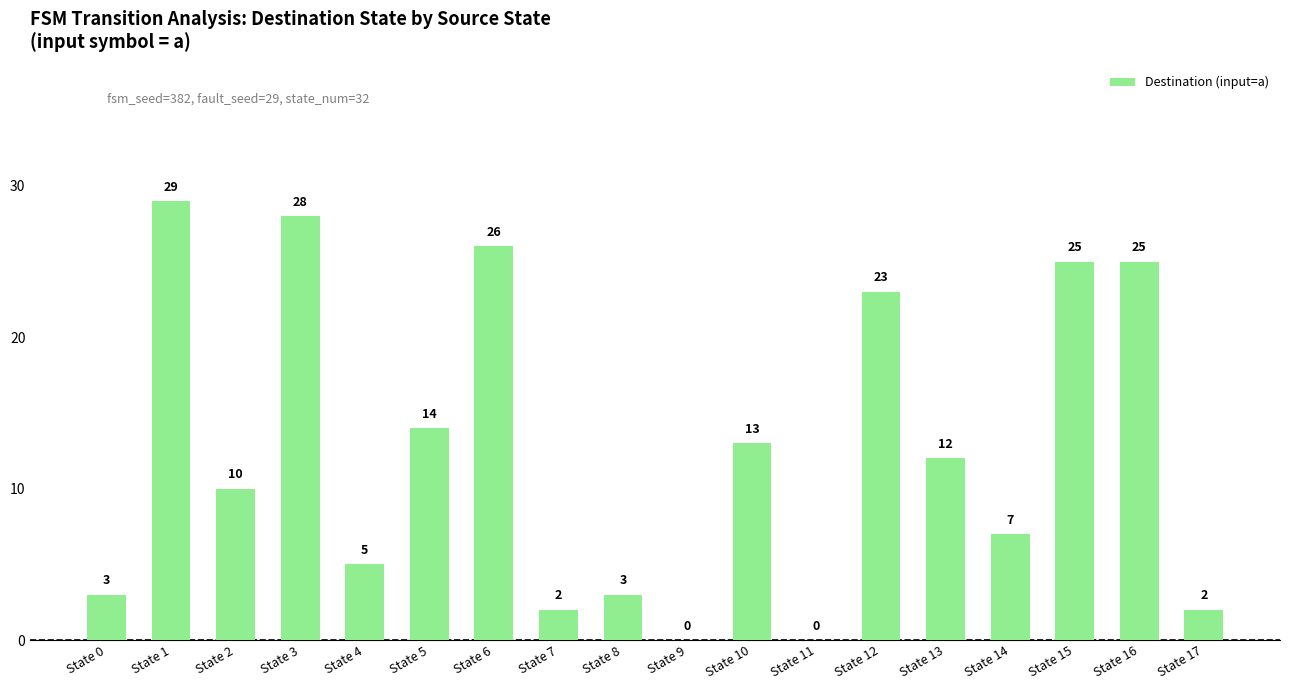

Reading left to right, transcribe all the data shown in this chart.

3	29	10	28	5	14	26	2	3	0	13	0	23	12	7	25	25	2